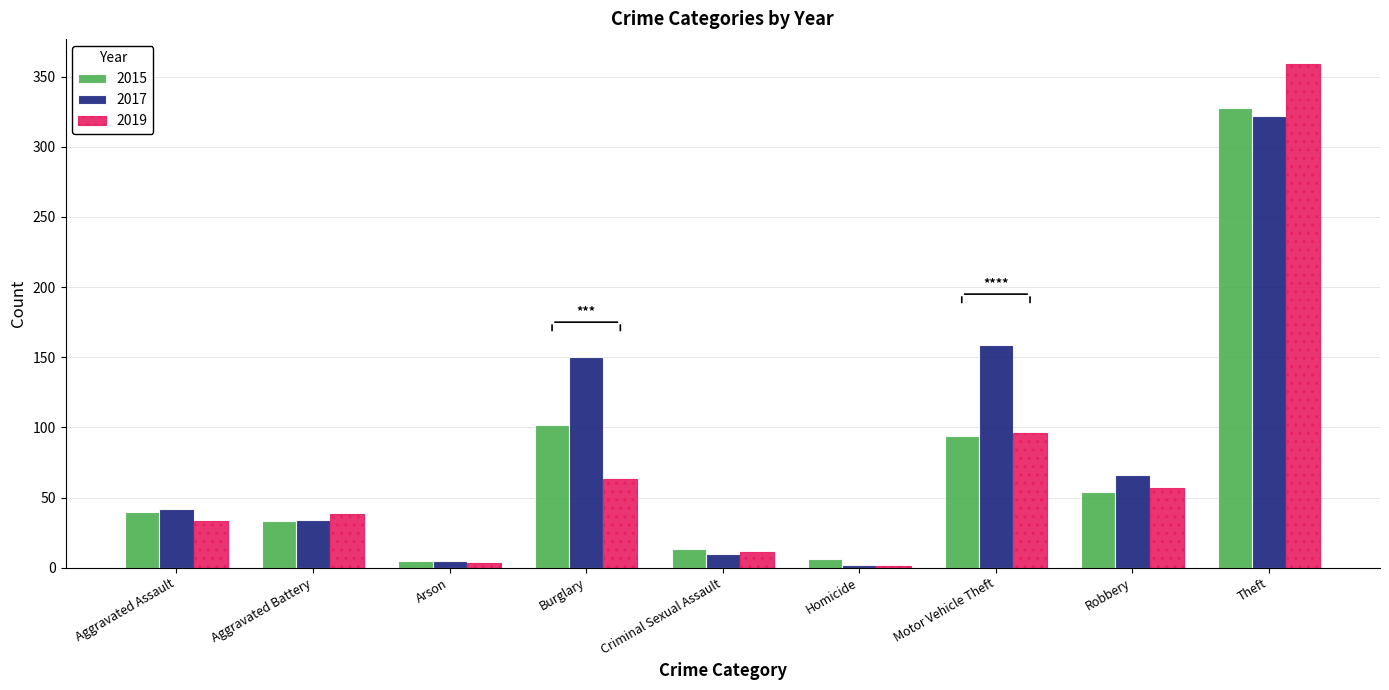

Are the bars grouped side by side (vs. stacked)?

Yes